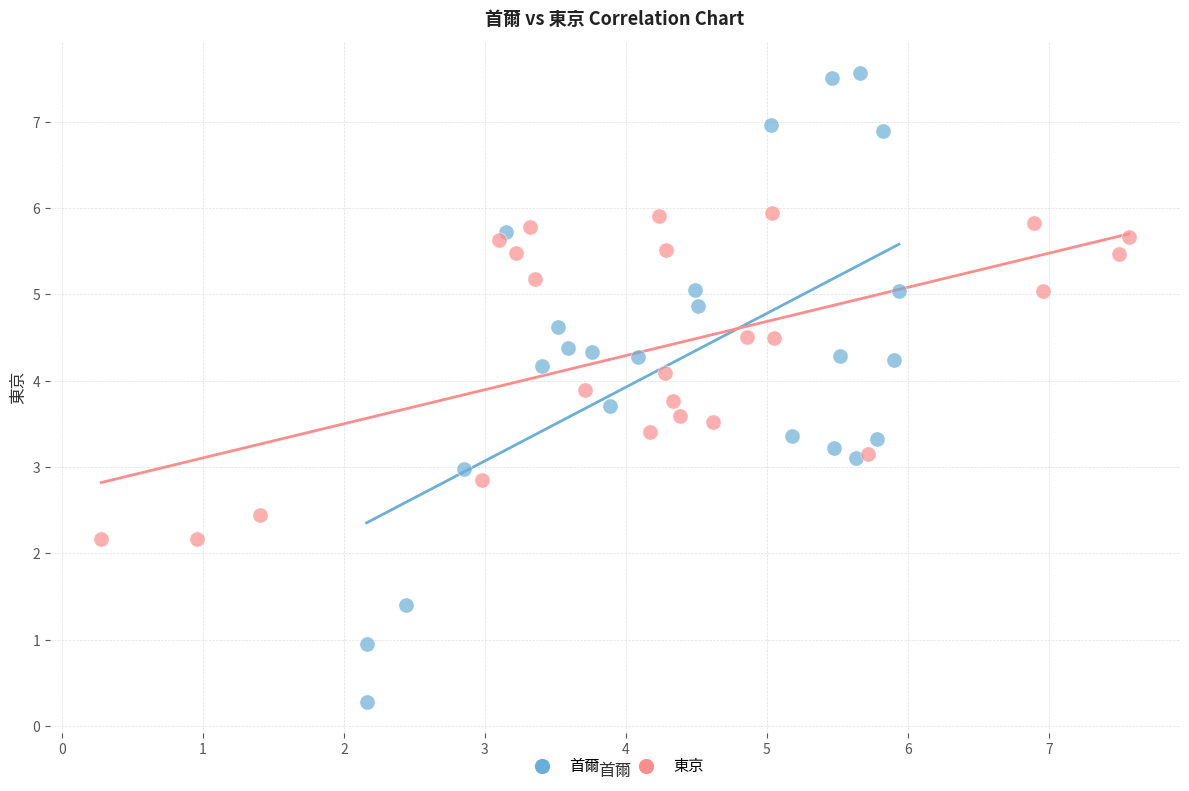

Which series has the largest Y range (max minus min)?

首爾